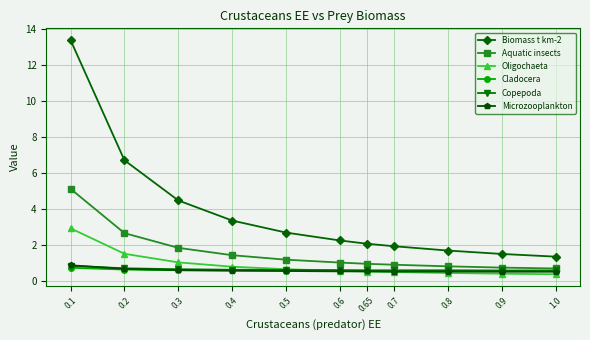

How many lines are shown in the chart?

6